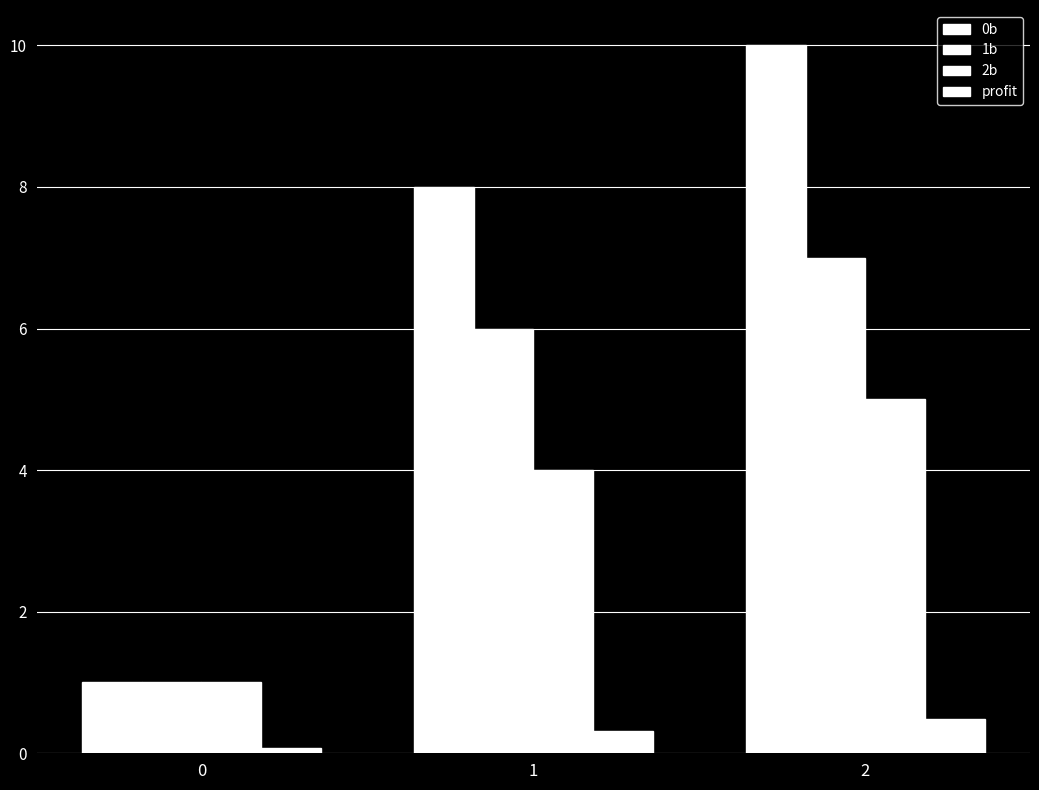

Are the bars horizontal?

No